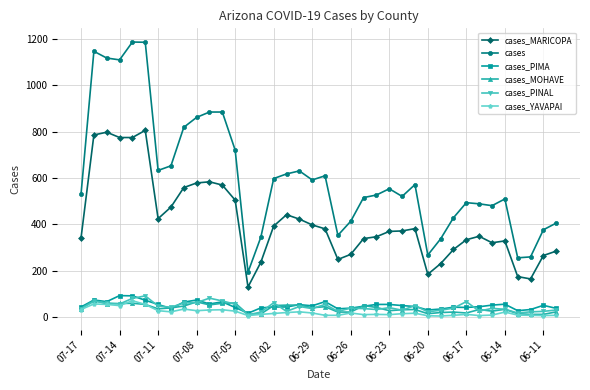

Which series has the largest total across all categories?

cases